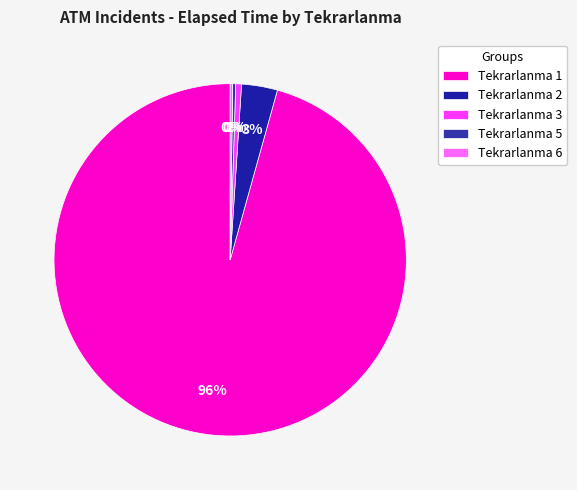

What is the largest slice in the pie chart?

Tekrarlanma 1